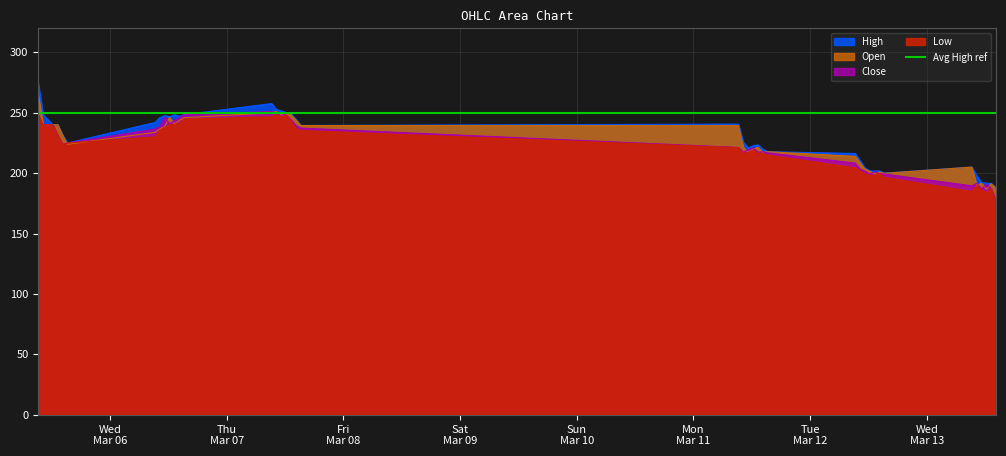

True or false: Close and High intersect in this chart.

False